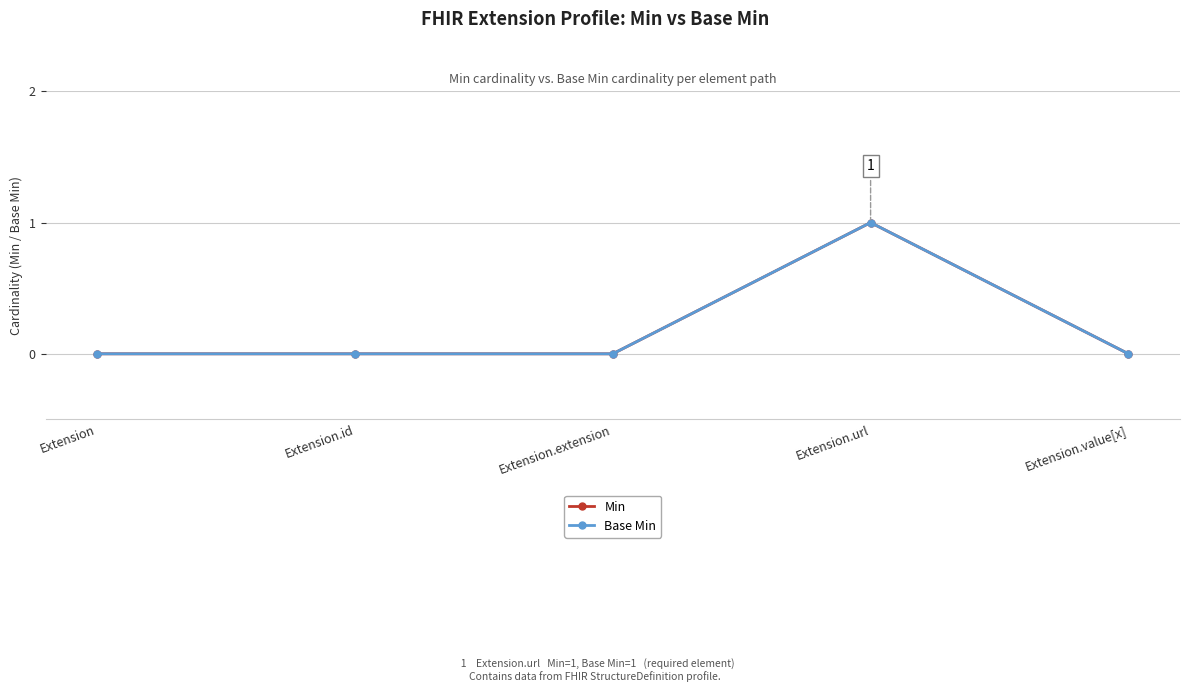

True or false: Min and Base Min intersect in this chart.

False